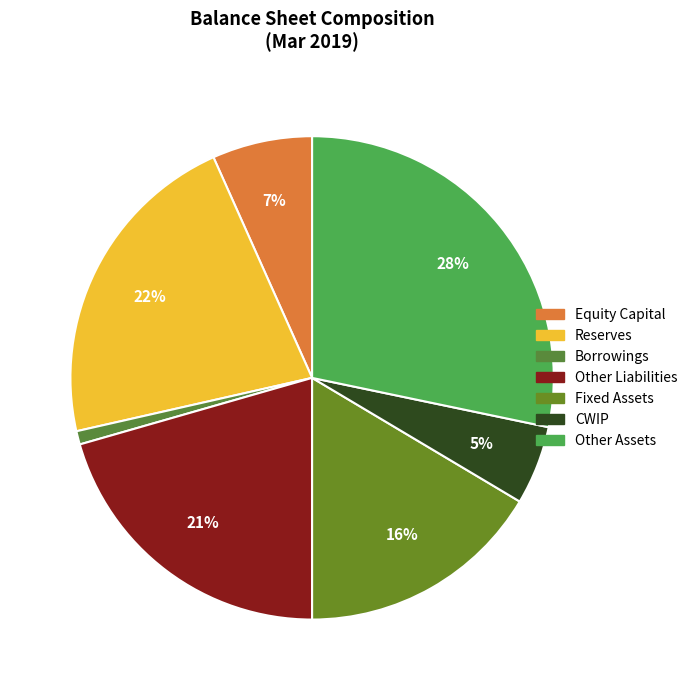

Count the number of slices in the pie.

7